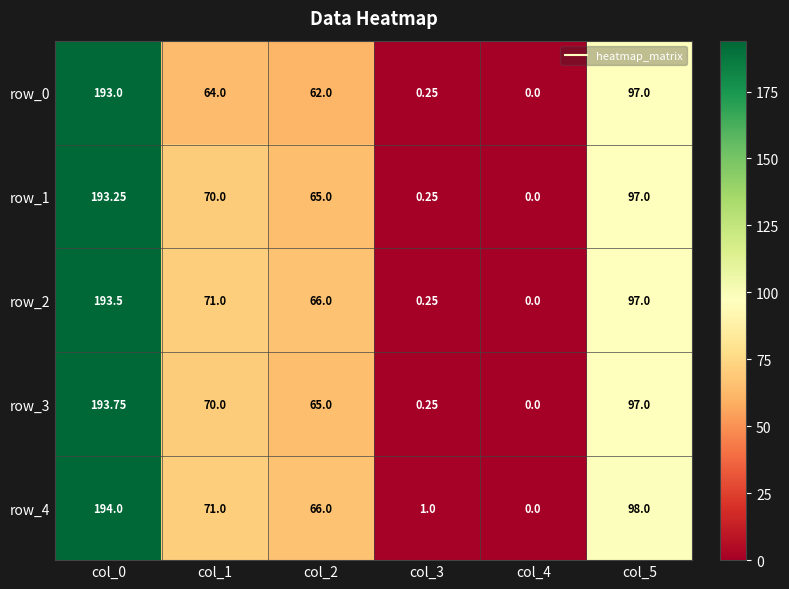

The value of row_3 at col_0 is 193.8. True or false?

True